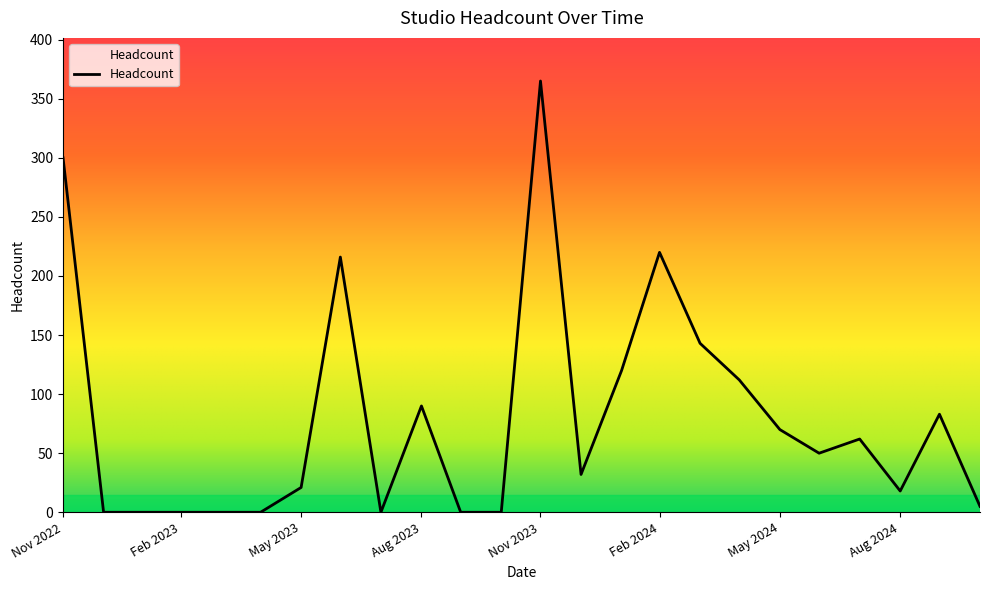

What is the difference between the maximum and minimum values?

365